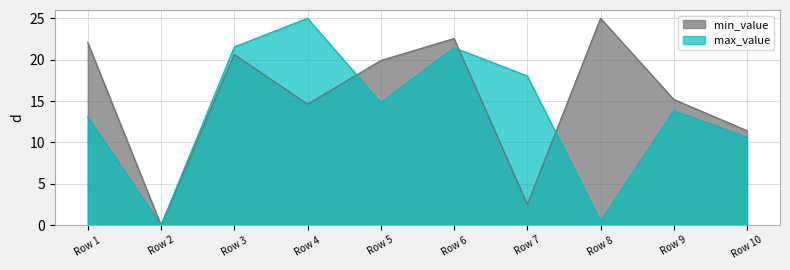

Reading left to right, transcribe all the data shown in this chart.

min_value: 22.1	0.0	20.6	14.6	19.9	22.6	2.5	25.0	15.2	11.4
max_value: 13.1	0.0	21.5	25.0	14.8	21.4	18.0	0.5	13.8	10.6